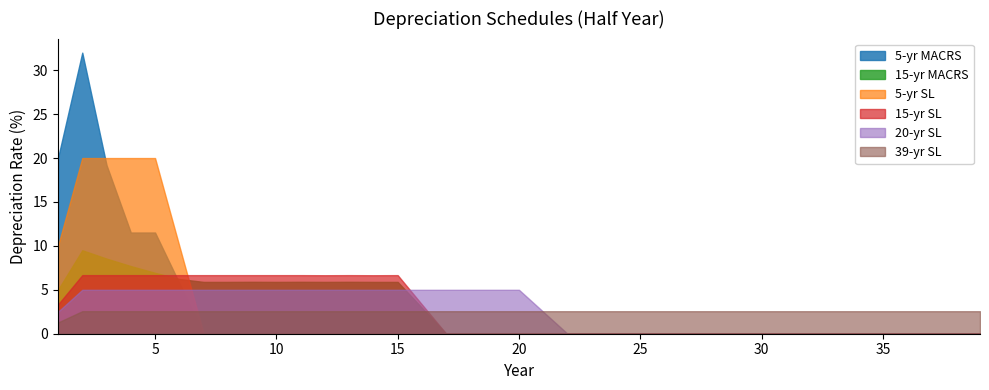

Rank the series at 32 from lowest to highest value.

5-yr MACRS, 15-yr MACRS, 5-yr SL, 15-yr SL, 20-yr SL, 39-yr SL